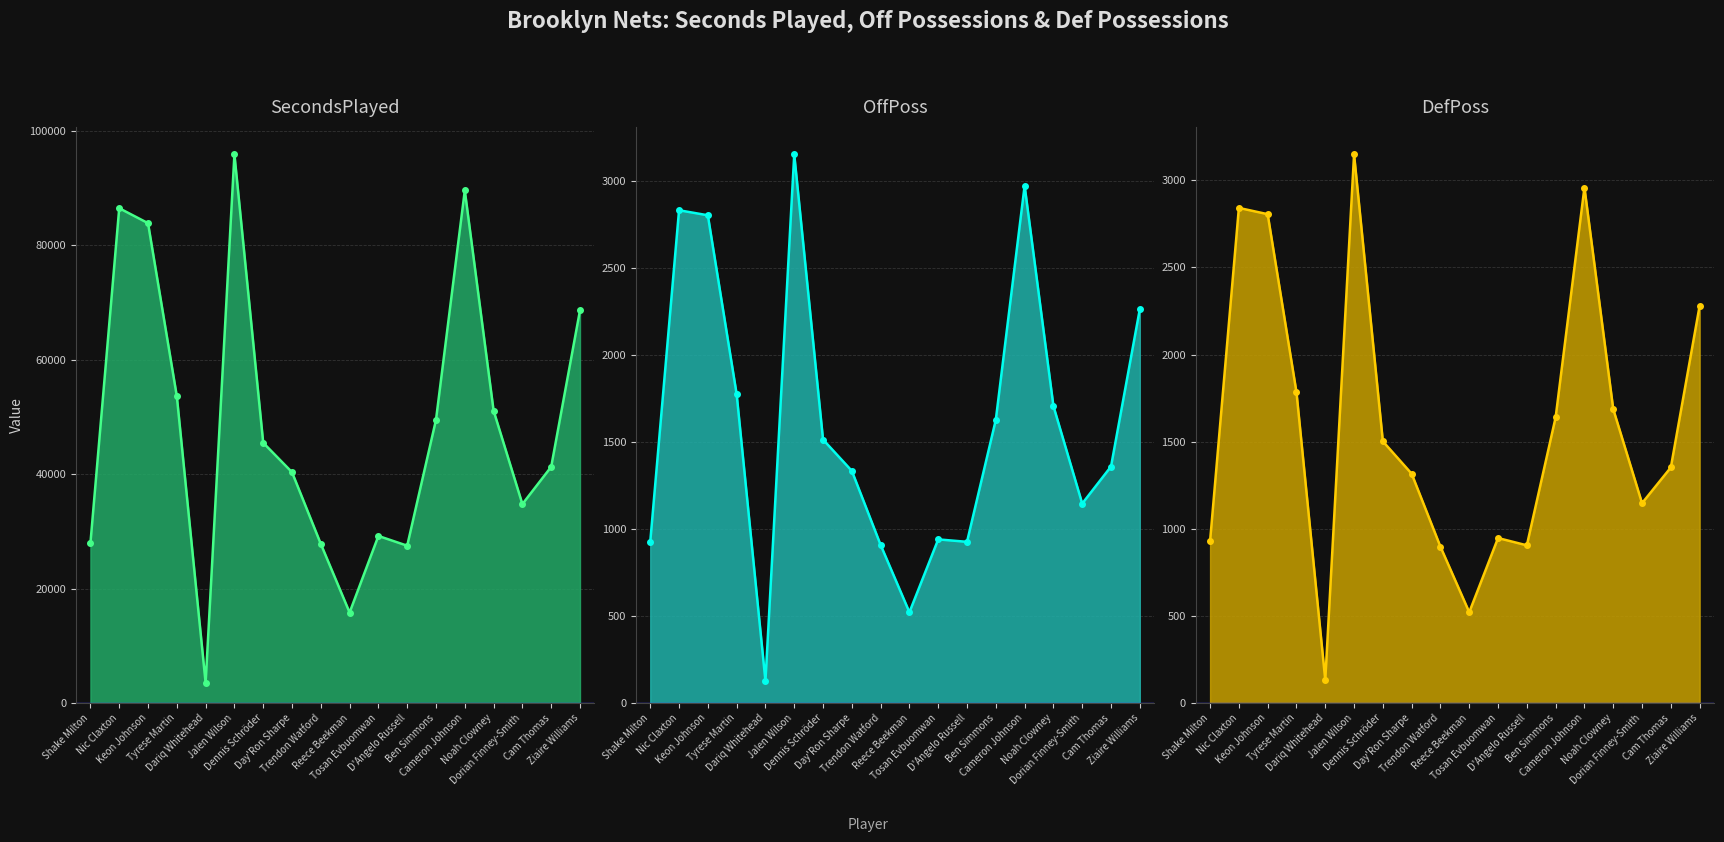

What position from the right is Trendon Watford?

10